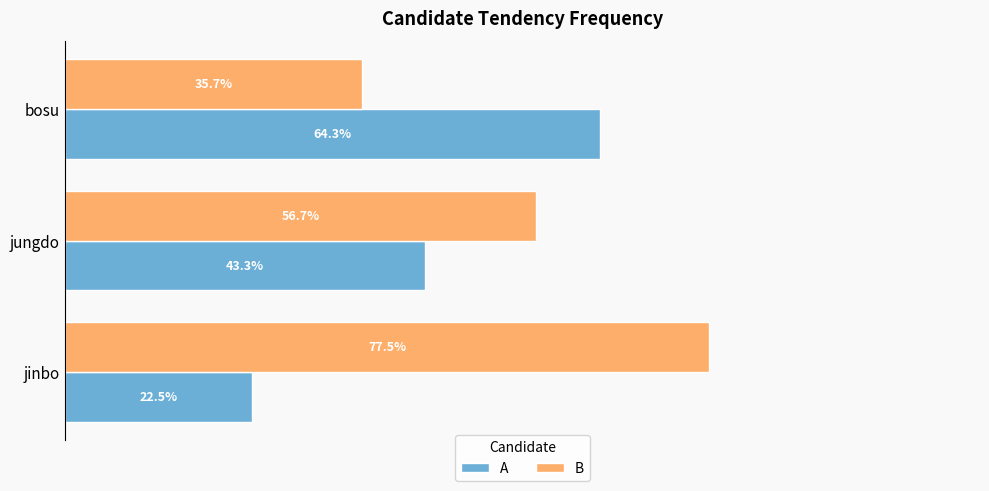

Which category has the highest value across all series?

jinbo